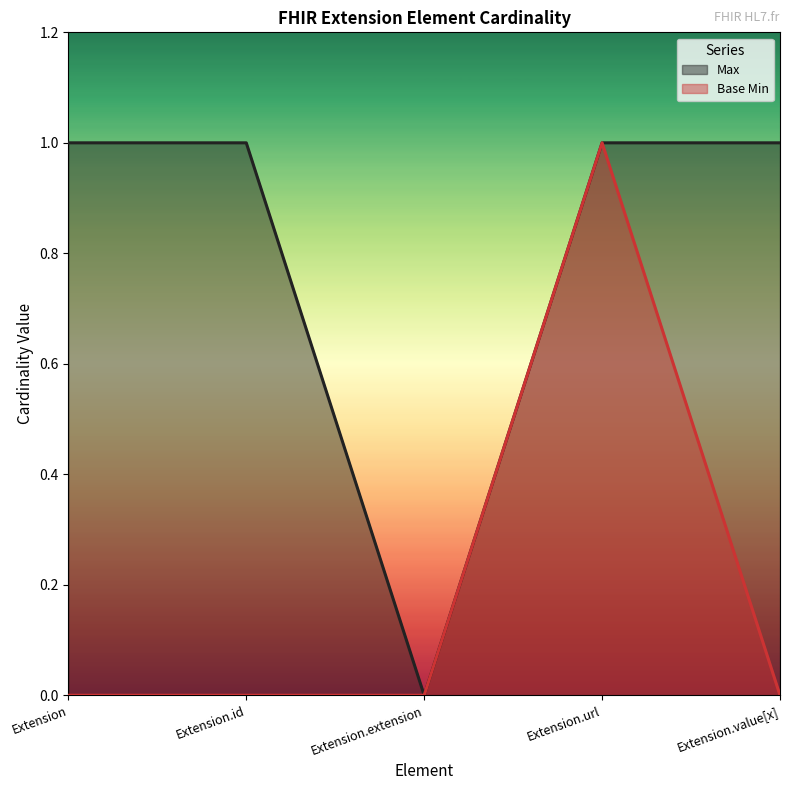

True or false: Max has more than 0 interior local peaks.

False